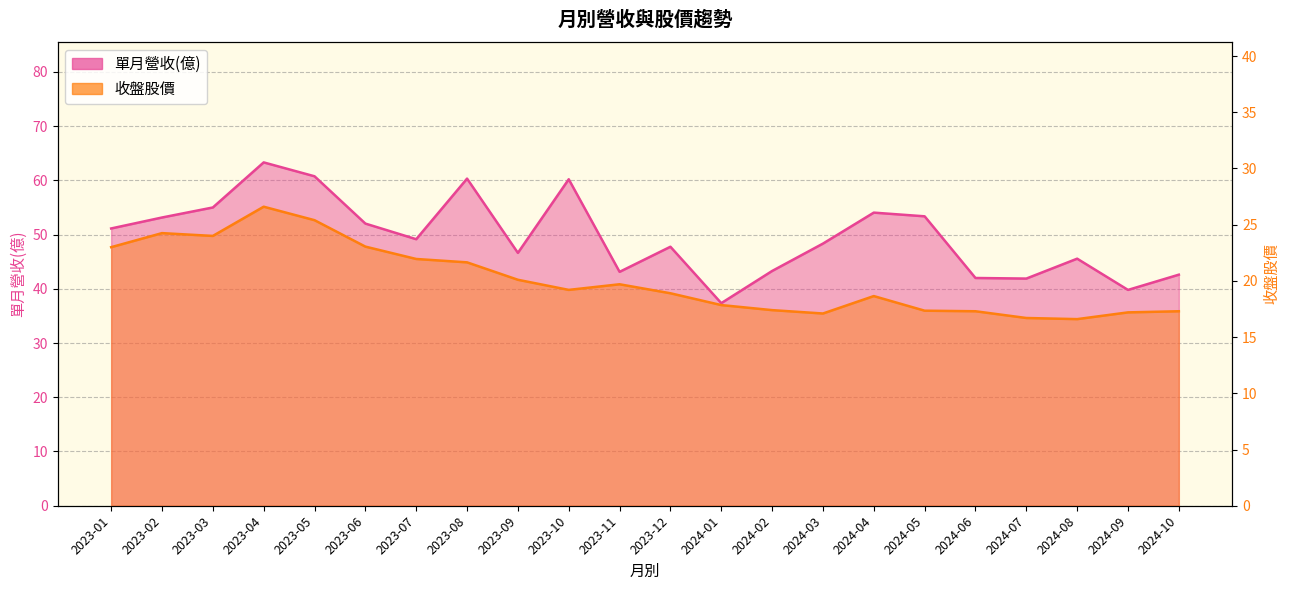

What value does the 收盤股價 series have at 2023-05?

25.4